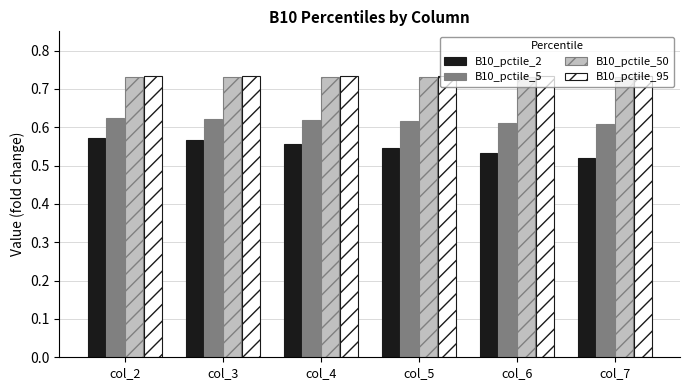

What is the total value across all series at col_3?

2.7